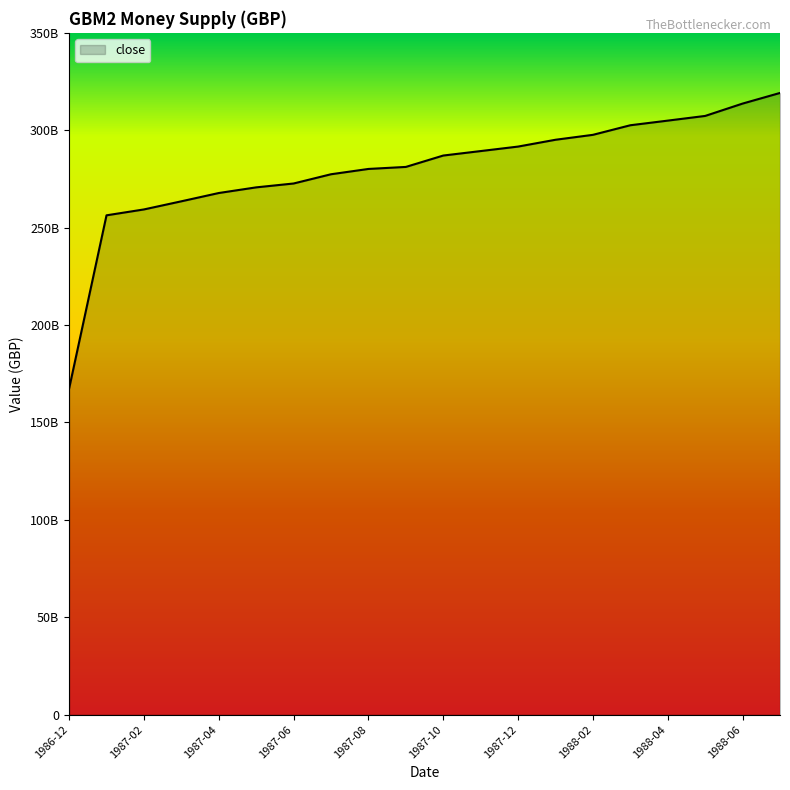

Reading left to right, transcribe all the data shown in this chart.

167337000000	256330000000	259350000000	263525000000	267778000000	270680000000	272668000000	277412000000	280135000000	281174000000	287018000000	289312000000	291620000000	295118000000	297648000000	302568000000	304944000000	307352000000	313693000000	319150000000